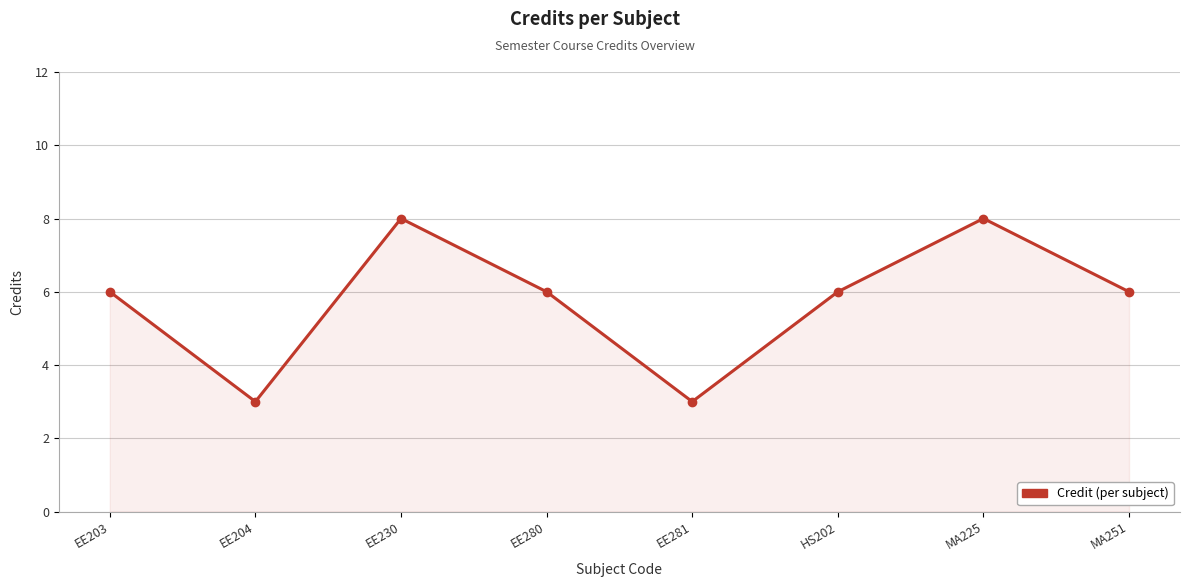

True or false: the data shows 6 at MA251.

True